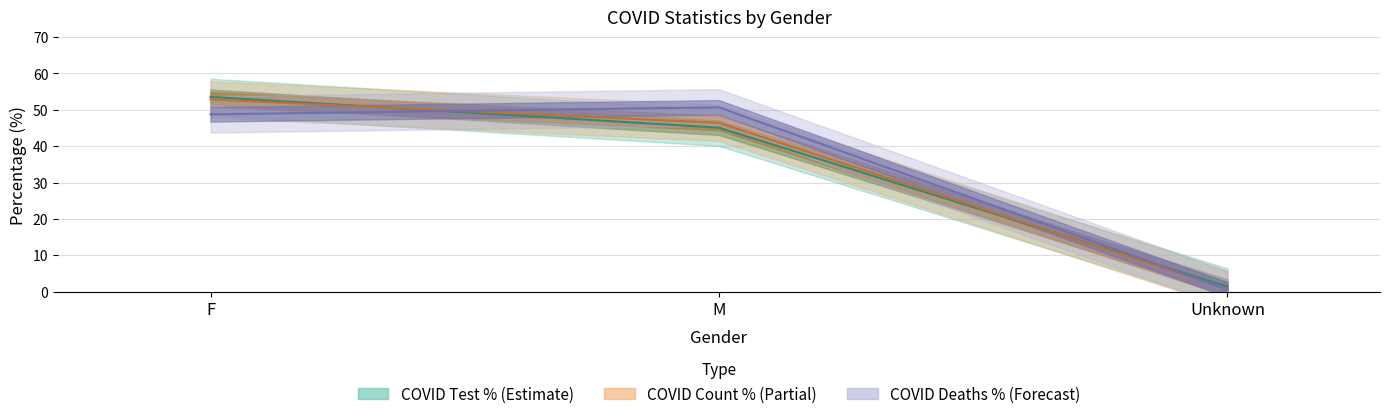

What is the approximate value of COVID_COUNT at F?

52.9